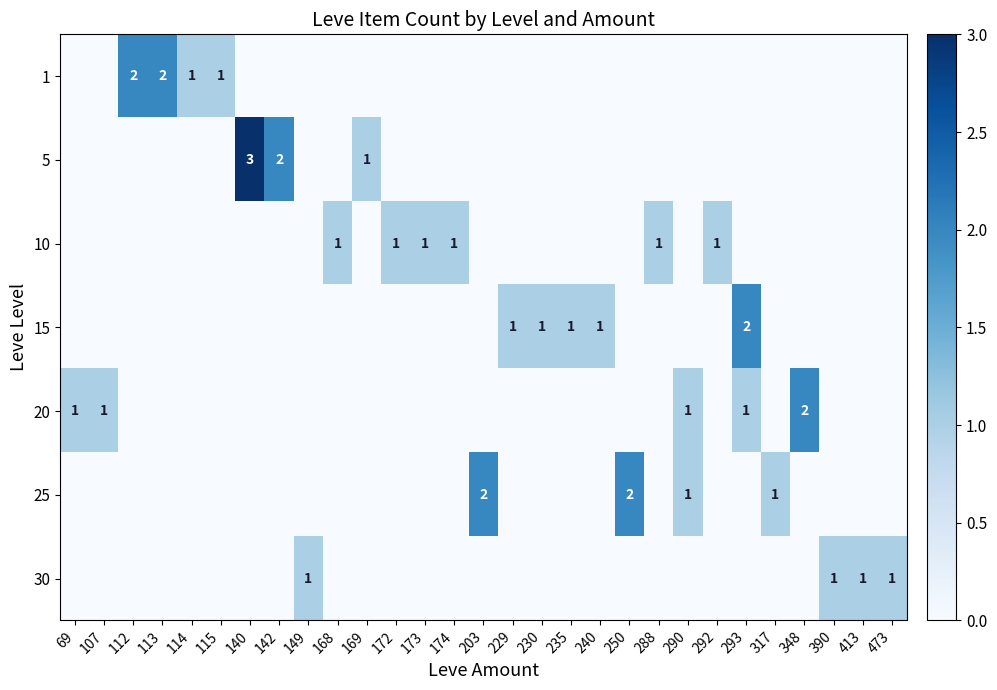

Is it true that 10 equals 1 at 173?

True